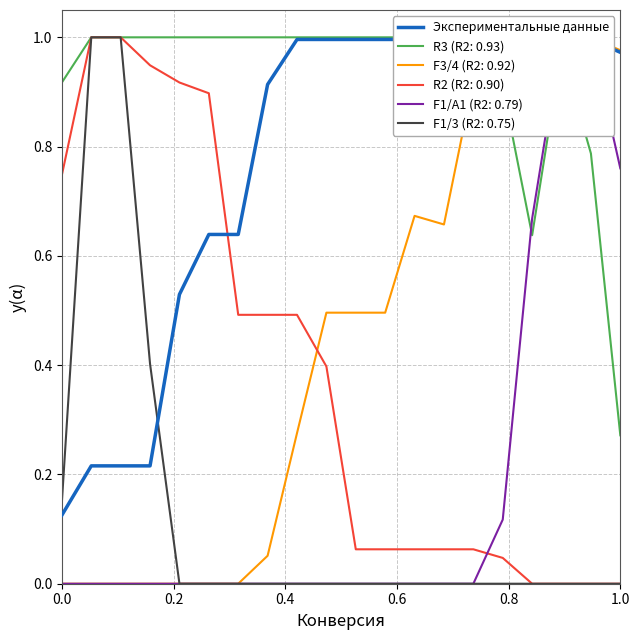

What is the difference between the maximum and second lowest values?

0.8